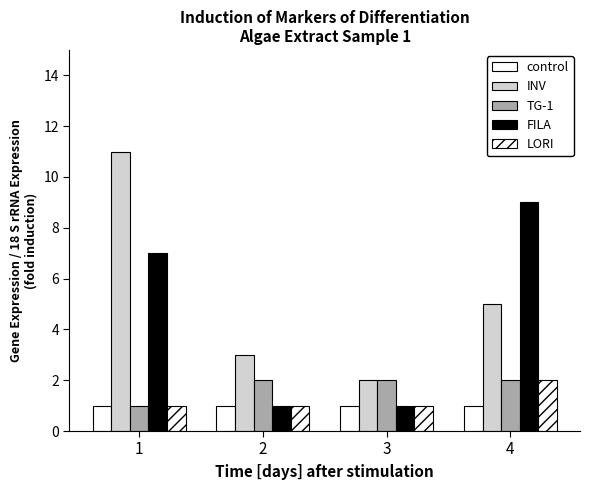

What is the value of the LORI bar at the 2nd from the left?

1